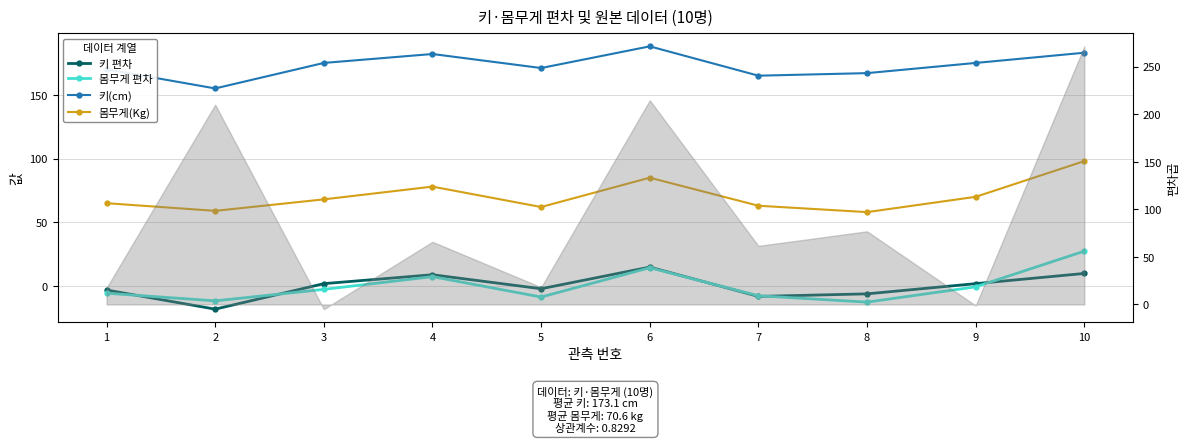

What is the difference between the second highest and second lowest values in the 키(cm) series?

18.0